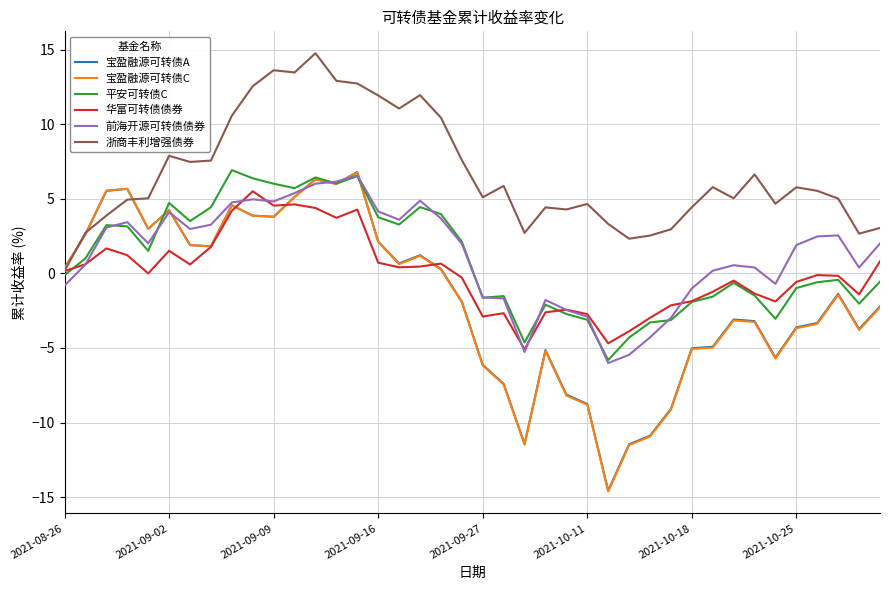

Which series has the widest spread of values?

宝盈融源可转债C